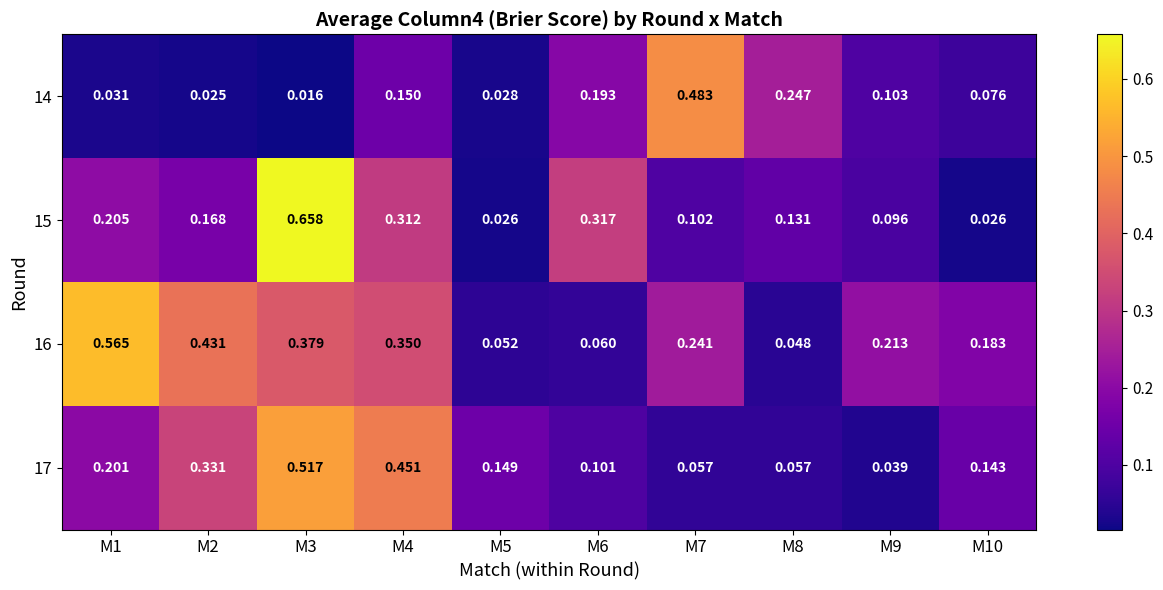

Is the value of 14 at M4 greater than the value of 17 at M4?

No